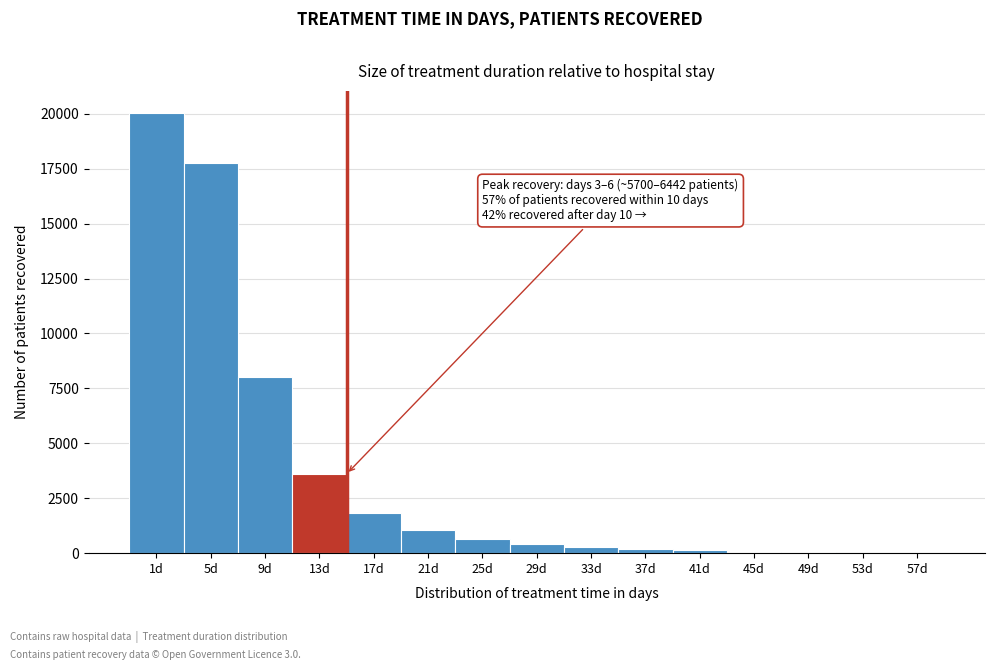

Is it true that the value at 9d is 8027?

True